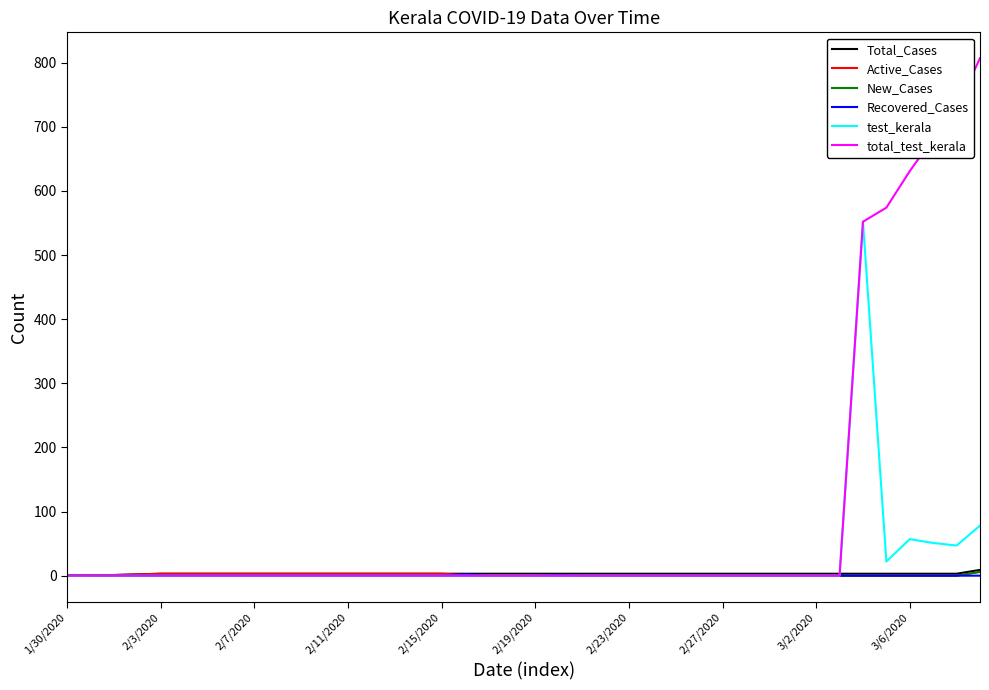

How many lines are shown in the chart?

6